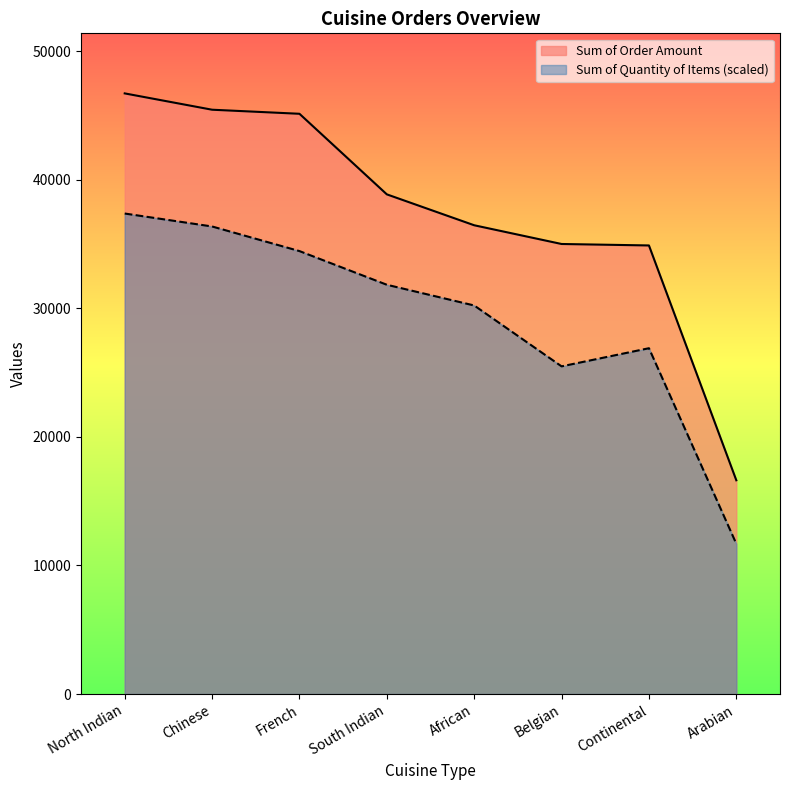

Reading left to right, list all the values displayed in this chart.

Sum of Quantity of Items: 37364.8	36357.7	34444.1	31825.5	30214.1	25480.6	26890.6	11682.8
Sum of Order Amount: 46706.0	45437.0	45121.0	38855.0	36452.0	34996.0	34882.0	16622.0